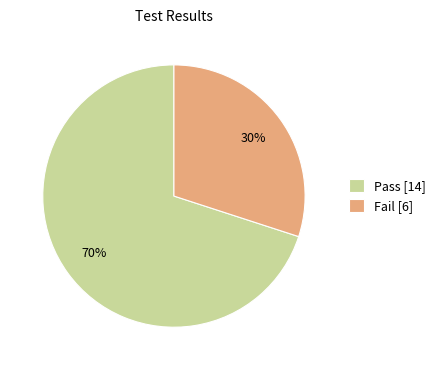

Which slice is the largest?

Pass